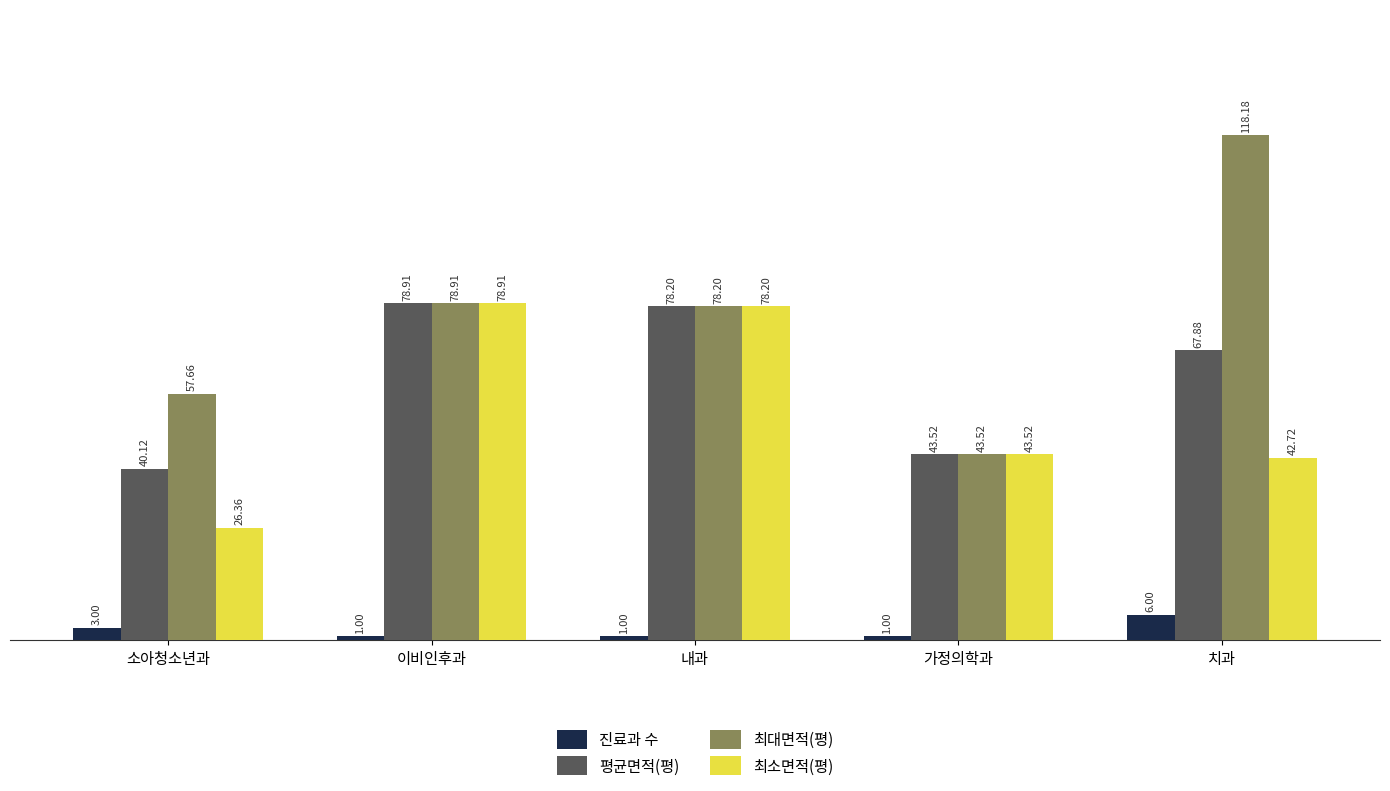

Rank the categories by 평균면적(평) value from highest to lowest.

이비인후과, 내과, 치과, 가정의학과, 소아청소년과